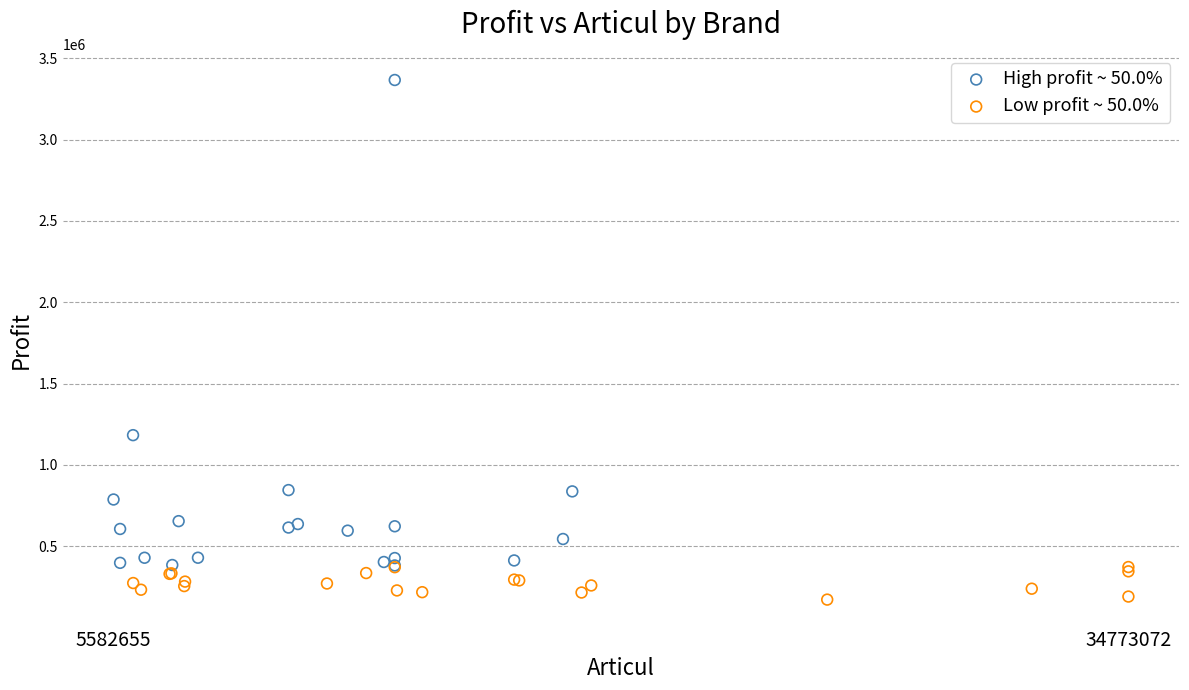

Which series has the largest Y range (max minus min)?

High profit ~ 50.0%